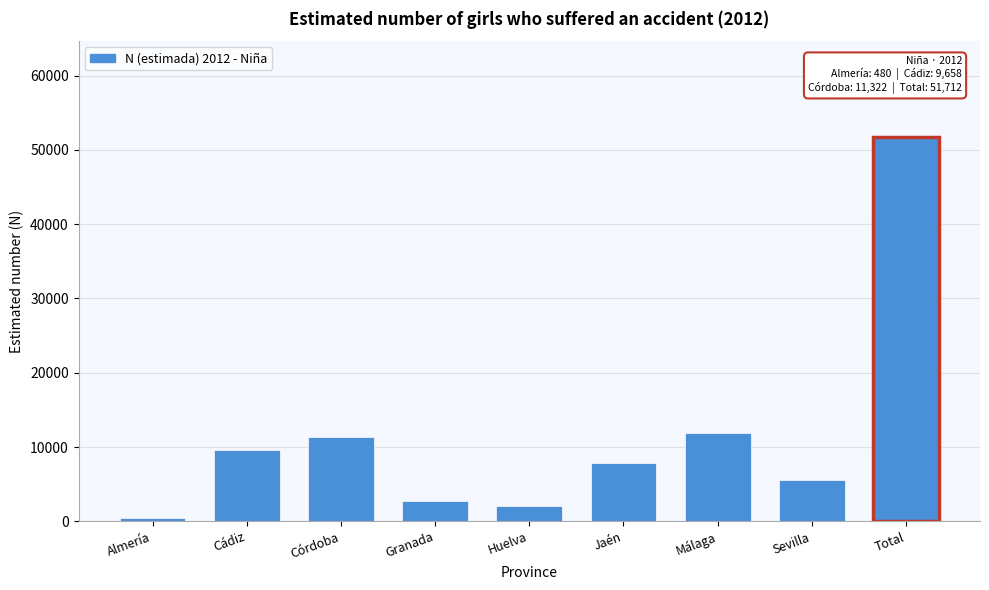

Reading left to right, transcribe all the data shown in this chart.

480	9658	11322	2726	2089	7878	11955	5605	51712